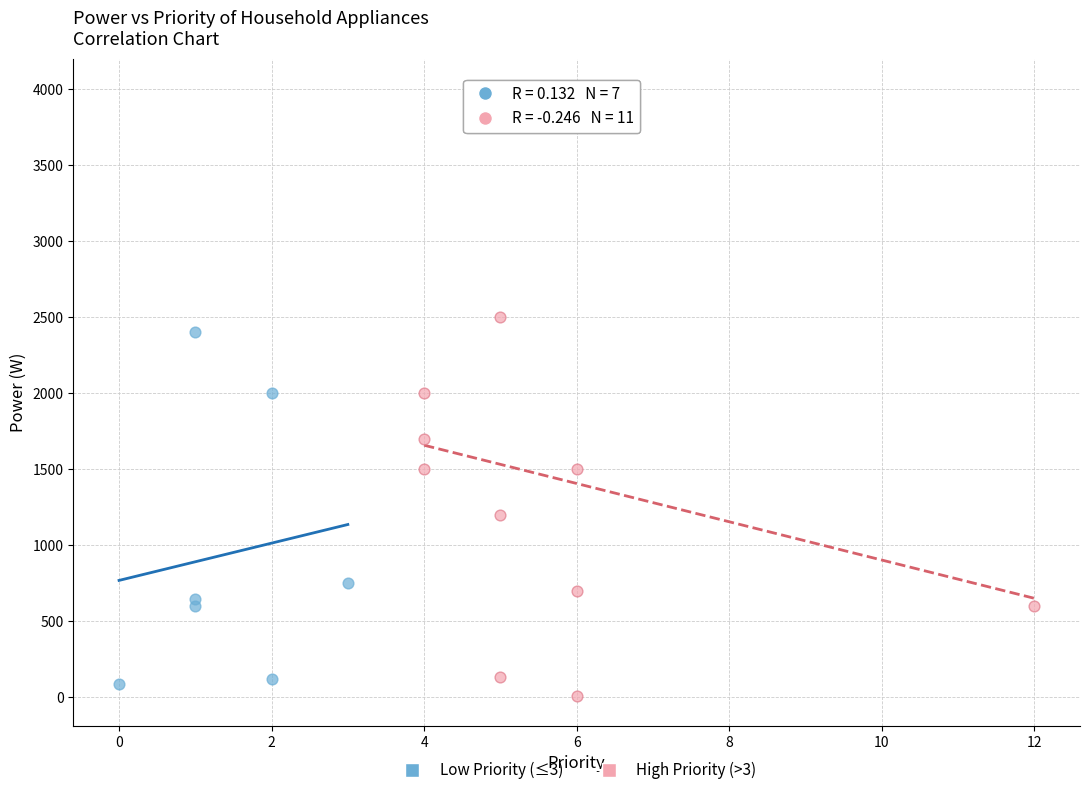

What are all the series names shown in the legend?

Low Priority (≤3), High Priority (>3)